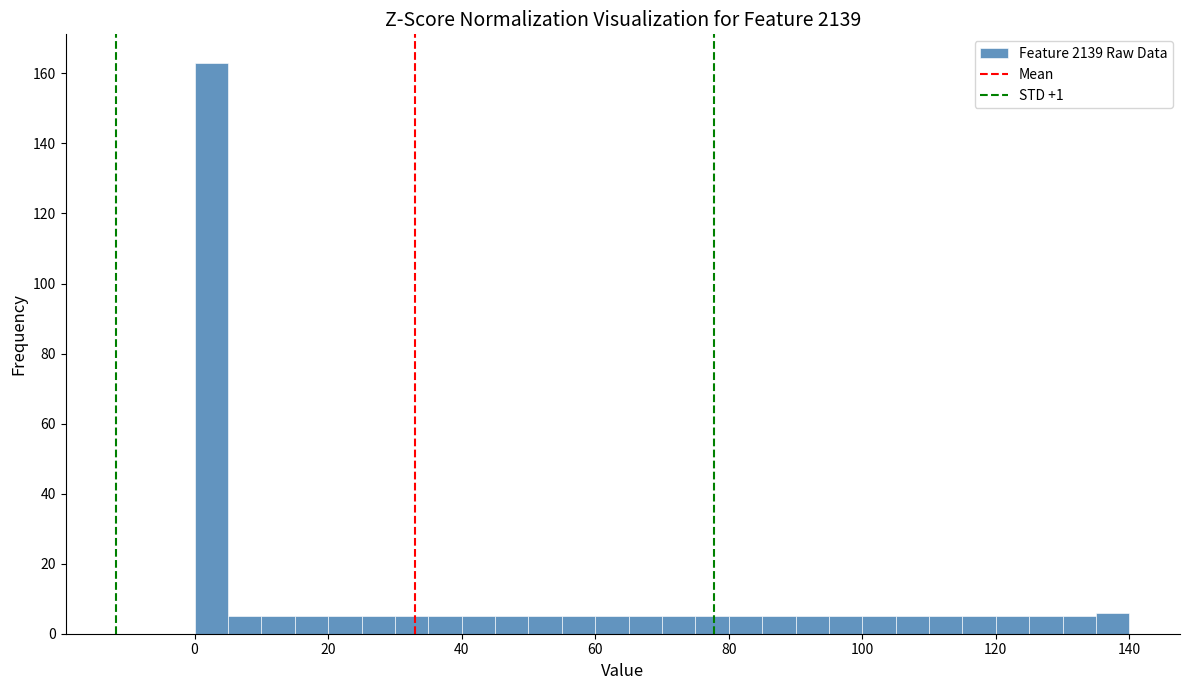

Read against the x-axis, roughly where is the centre of the tallest bar?

2